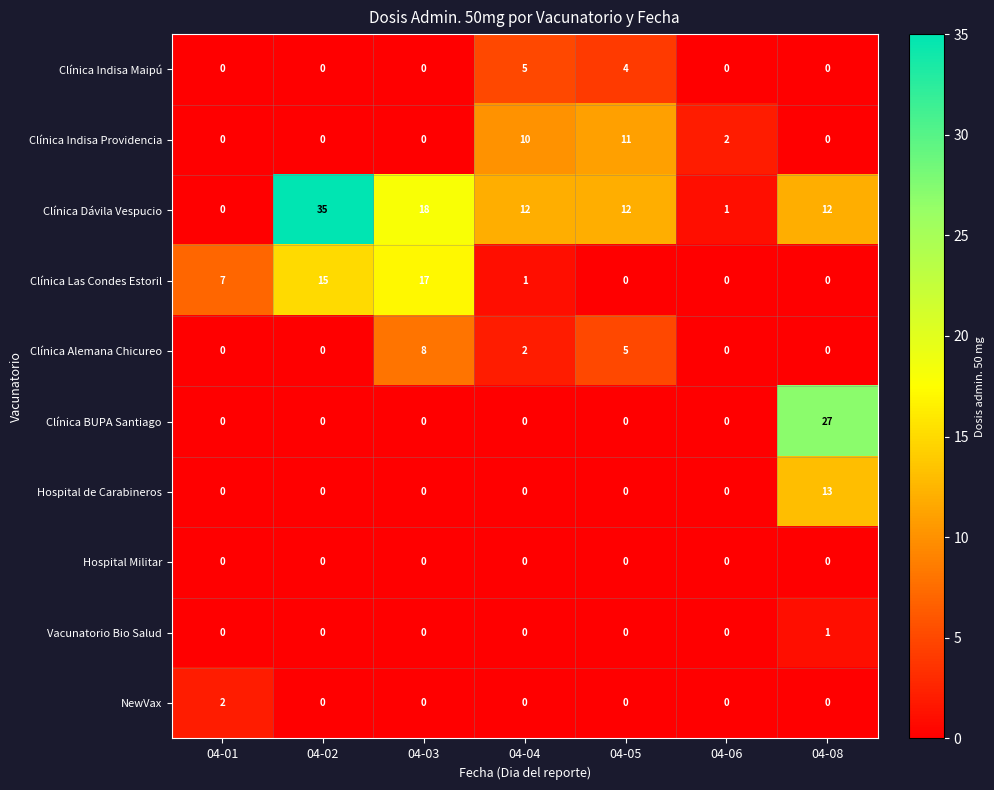

What is the maximum value for Clínica BUPA Santiago?

27